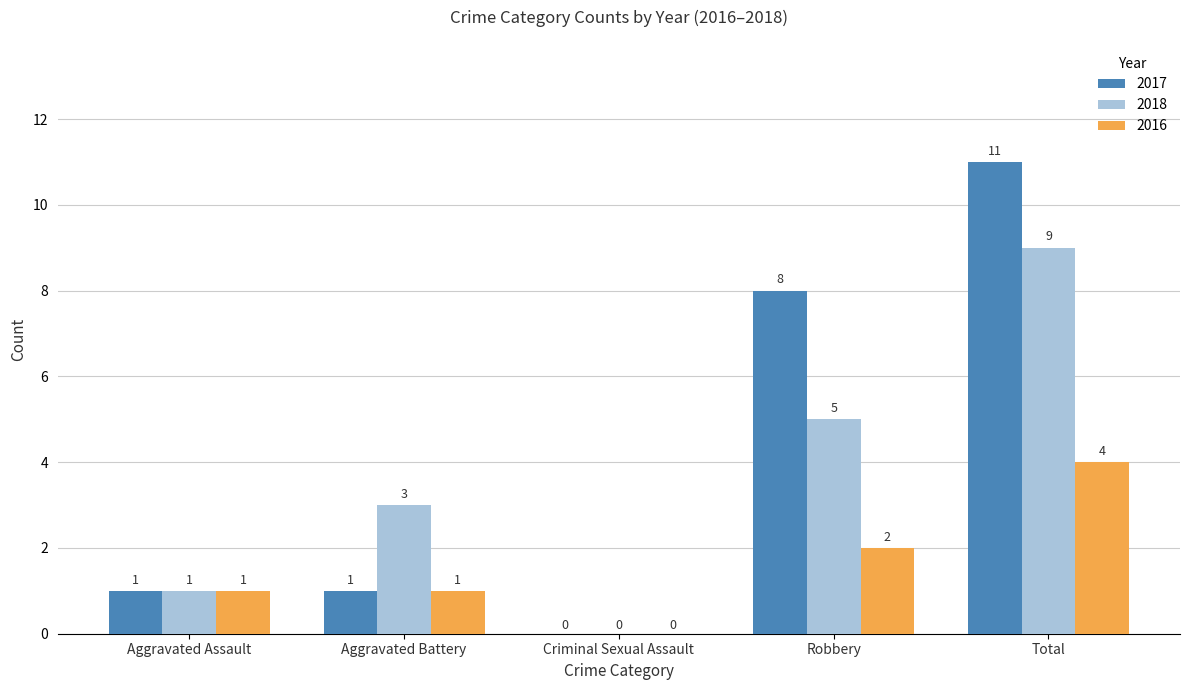

How many 2016 values are between 1 and 2?

3